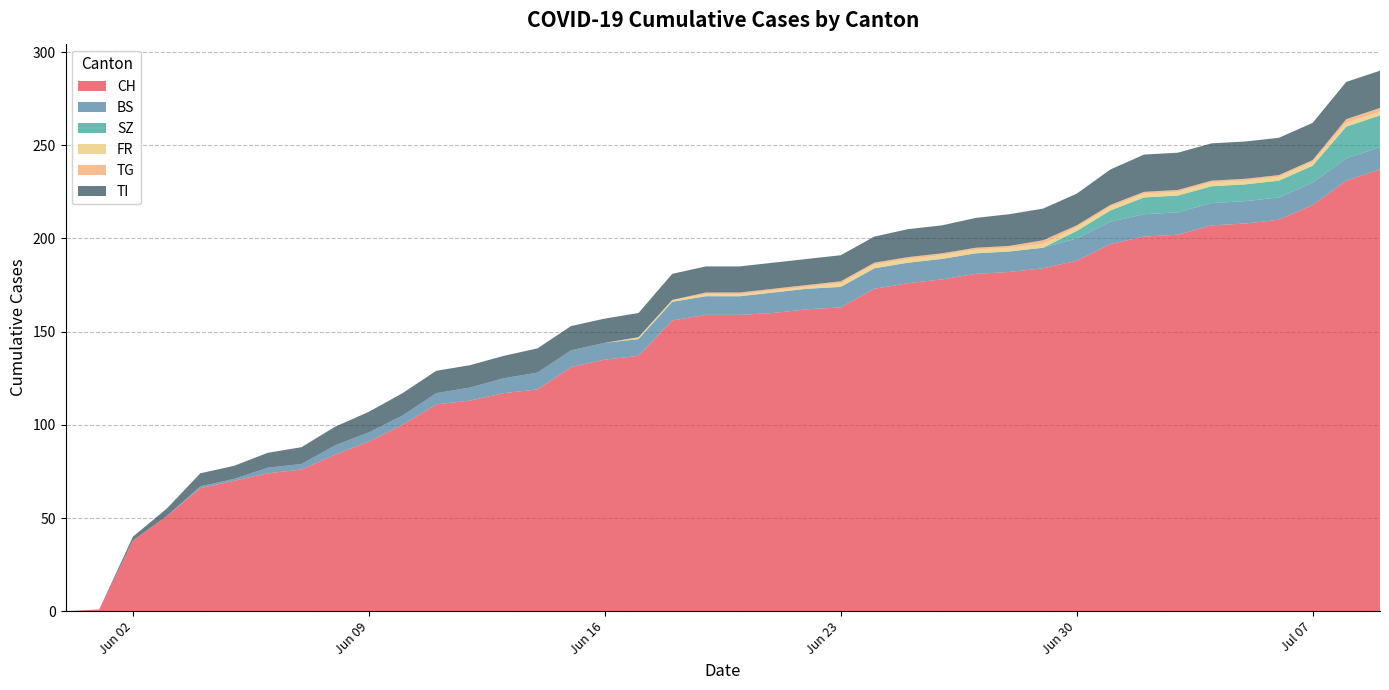

Reading left to right, list all the values displayed in this chart.

CH: 2020-05-31=0	2020-06-01=1	2020-06-02=38	2020-06-03=51	2020-06-04=66	2020-06-05=70	2020-06-06=74	2020-06-07=76	2020-06-08=84	2020-06-09=91	2020-06-10=100	2020-06-11=111	2020-06-12=113	2020-06-13=117	2020-06-14=119	2020-06-15=131	2020-06-16=135	2020-06-17=137	2020-06-18=156	2020-06-19=159	2020-06-20=159	2020-06-21=160	2020-06-22=162	2020-06-23=163	2020-06-24=173	2020-06-25=176	2020-06-26=178	2020-06-27=181	2020-06-28=182	2020-06-29=184	2020-06-30=188	2020-07-01=197	2020-07-02=201	2020-07-03=202	2020-07-04=207	2020-07-05=208	2020-07-06=210	2020-07-07=218	2020-07-08=231	2020-07-09=237
BS: 2020-05-31=0	2020-06-01=0	2020-06-02=0	2020-06-03=0	2020-06-04=1	2020-06-05=1	2020-06-06=3	2020-06-07=3	2020-06-08=5	2020-06-09=5	2020-06-10=5	2020-06-11=6	2020-06-12=7	2020-06-13=8	2020-06-14=9	2020-06-15=9	2020-06-16=9	2020-06-17=9	2020-06-18=10	2020-06-19=10	2020-06-20=10	2020-06-21=11	2020-06-22=11	2020-06-23=11	2020-06-24=11	2020-06-25=11	2020-06-26=11	2020-06-27=11	2020-06-28=11	2020-06-29=11	2020-06-30=12	2020-07-01=12	2020-07-02=12	2020-07-03=12	2020-07-04=12	2020-07-05=12	2020-07-06=12	2020-07-07=12	2020-07-08=12	2020-07-09=12
SZ: 2020-05-31=0	2020-06-01=0	2020-06-02=0	2020-06-03=0	2020-06-04=0	2020-06-05=0	2020-06-06=0	2020-06-07=0	2020-06-08=0	2020-06-09=0	2020-06-10=0	2020-06-11=0	2020-06-12=0	2020-06-13=0	2020-06-14=0	2020-06-15=0	2020-06-16=0	2020-06-17=0	2020-06-18=0	2020-06-19=0	2020-06-20=0	2020-06-21=0	2020-06-22=0	2020-06-23=0	2020-06-24=0	2020-06-25=0	2020-06-26=0	2020-06-27=0	2020-06-28=0	2020-06-29=0	2020-06-30=4	2020-07-01=6	2020-07-02=9	2020-07-03=9	2020-07-04=9	2020-07-05=9	2020-07-06=9	2020-07-07=9	2020-07-08=17	2020-07-09=17
FR: 2020-05-31=0	2020-06-01=0	2020-06-02=0	2020-06-03=0	2020-06-04=0	2020-06-05=0	2020-06-06=0	2020-06-07=0	2020-06-08=0	2020-06-09=0	2020-06-10=0	2020-06-11=0	2020-06-12=0	2020-06-13=0	2020-06-14=0	2020-06-15=0	2020-06-16=0	2020-06-17=1	2020-06-18=1	2020-06-19=1	2020-06-20=1	2020-06-21=1	2020-06-22=1	2020-06-23=2	2020-06-24=2	2020-06-25=2	2020-06-26=2	2020-06-27=2	2020-06-28=2	2020-06-29=2	2020-06-30=2	2020-07-01=2	2020-07-02=2	2020-07-03=2	2020-07-04=2	2020-07-05=2	2020-07-06=2	2020-07-07=2	2020-07-08=2	2020-07-09=2
TG: 2020-05-31=0	2020-06-01=0	2020-06-02=0	2020-06-03=0	2020-06-04=0	2020-06-05=0	2020-06-06=0	2020-06-07=0	2020-06-08=0	2020-06-09=0	2020-06-10=0	2020-06-11=0	2020-06-12=0	2020-06-13=0	2020-06-14=0	2020-06-15=0	2020-06-16=0	2020-06-17=0	2020-06-18=0	2020-06-19=1	2020-06-20=1	2020-06-21=1	2020-06-22=1	2020-06-23=1	2020-06-24=1	2020-06-25=1	2020-06-26=1	2020-06-27=1	2020-06-28=1	2020-06-29=2	2020-06-30=1	2020-07-01=1	2020-07-02=1	2020-07-03=1	2020-07-04=1	2020-07-05=1	2020-07-06=1	2020-07-07=1	2020-07-08=2	2020-07-09=2
TI: 2020-05-31=0	2020-06-01=0	2020-06-02=2	2020-06-03=4	2020-06-04=7	2020-06-05=7	2020-06-06=8	2020-06-07=9	2020-06-08=10	2020-06-09=11	2020-06-10=12	2020-06-11=12	2020-06-12=12	2020-06-13=12	2020-06-14=13	2020-06-15=13	2020-06-16=13	2020-06-17=13	2020-06-18=14	2020-06-19=14	2020-06-20=14	2020-06-21=14	2020-06-22=14	2020-06-23=14	2020-06-24=14	2020-06-25=15	2020-06-26=15	2020-06-27=16	2020-06-28=17	2020-06-29=17	2020-06-30=17	2020-07-01=19	2020-07-02=20	2020-07-03=20	2020-07-04=20	2020-07-05=20	2020-07-06=20	2020-07-07=20	2020-07-08=20	2020-07-09=20